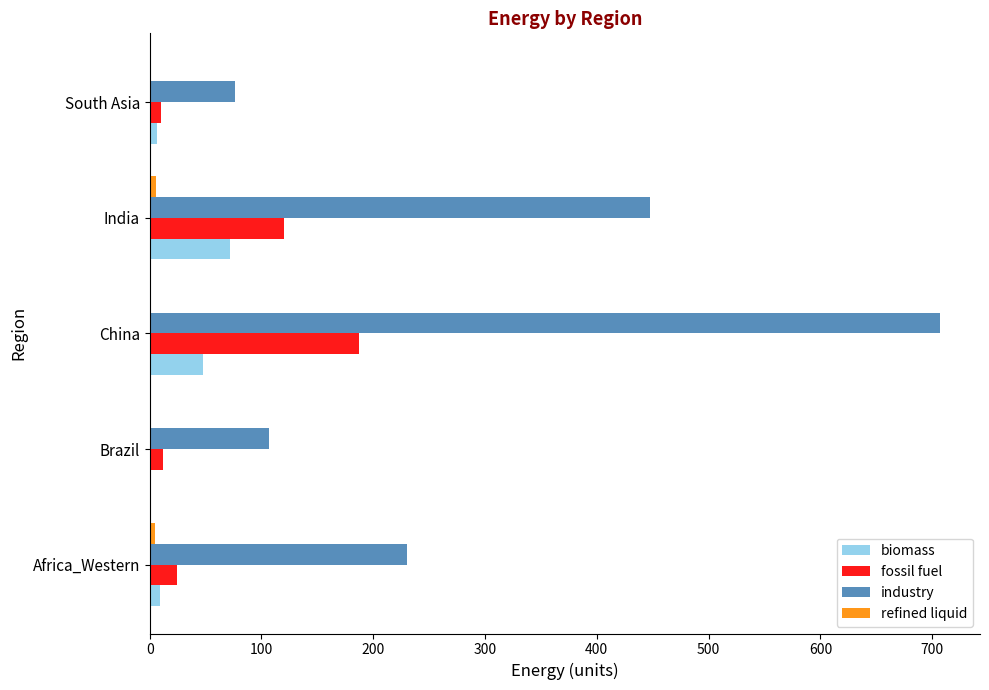

The industry series shows 76.5 at South Asia. True or false?

True